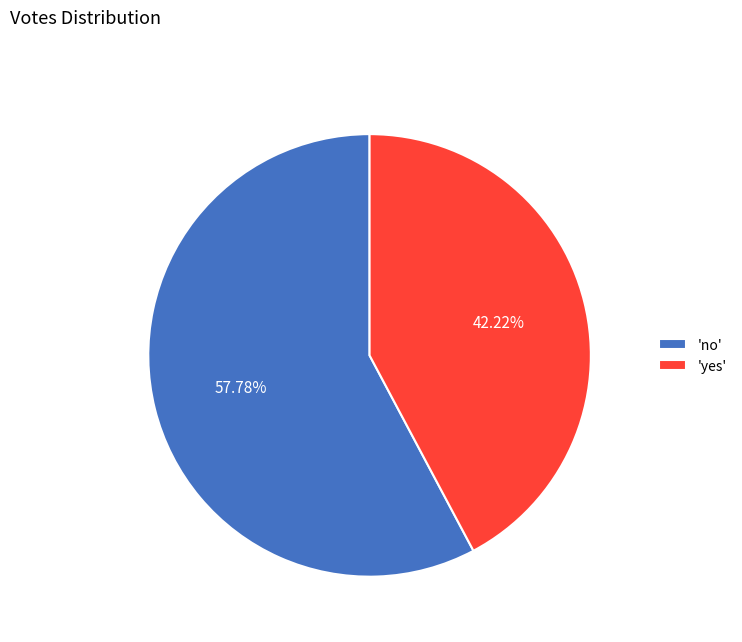

What is the largest slice in the pie chart?

'no'